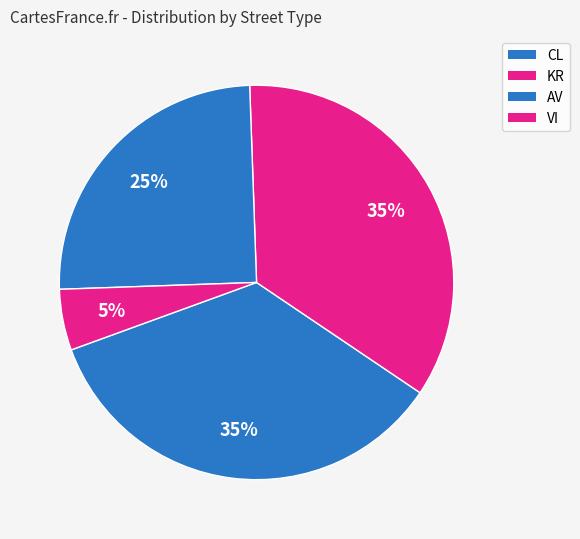

Count the number of slices in the pie.

4